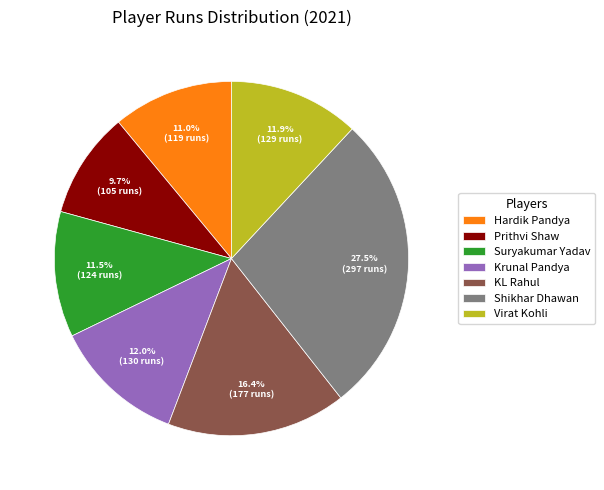

To the nearest percent, what portion does Virat Kohli represent?

12%